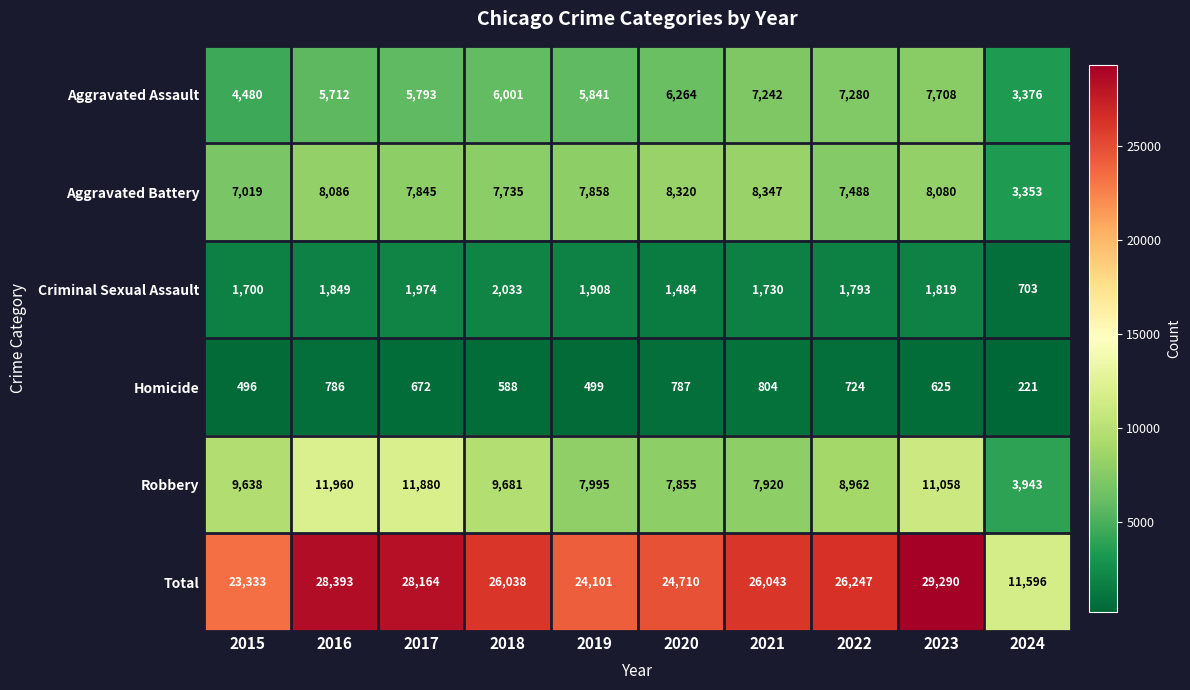

Which series has the largest range (max minus min)?

Total